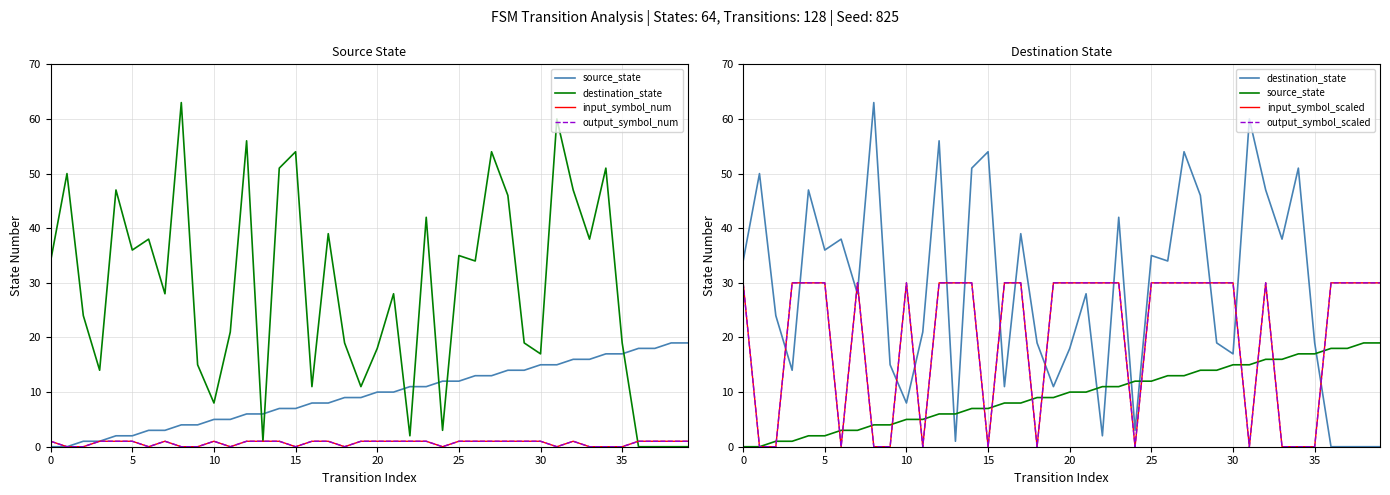

What is the label of the 26th point from the left?

25